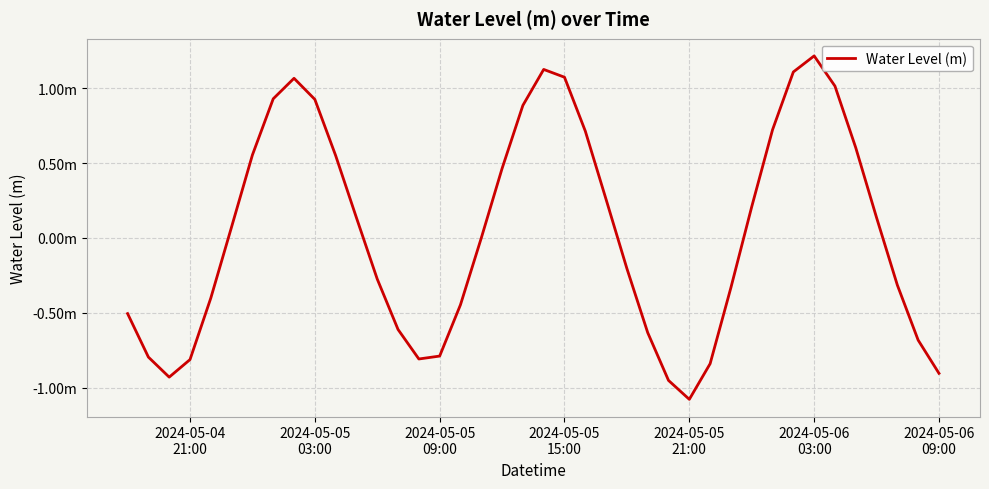

Does the chart have visible grid lines?

Yes